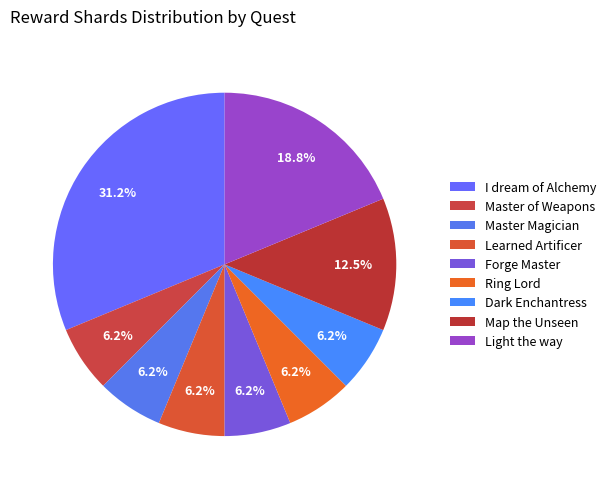

Which category has the smallest portion of the pie?

Master of Weapons